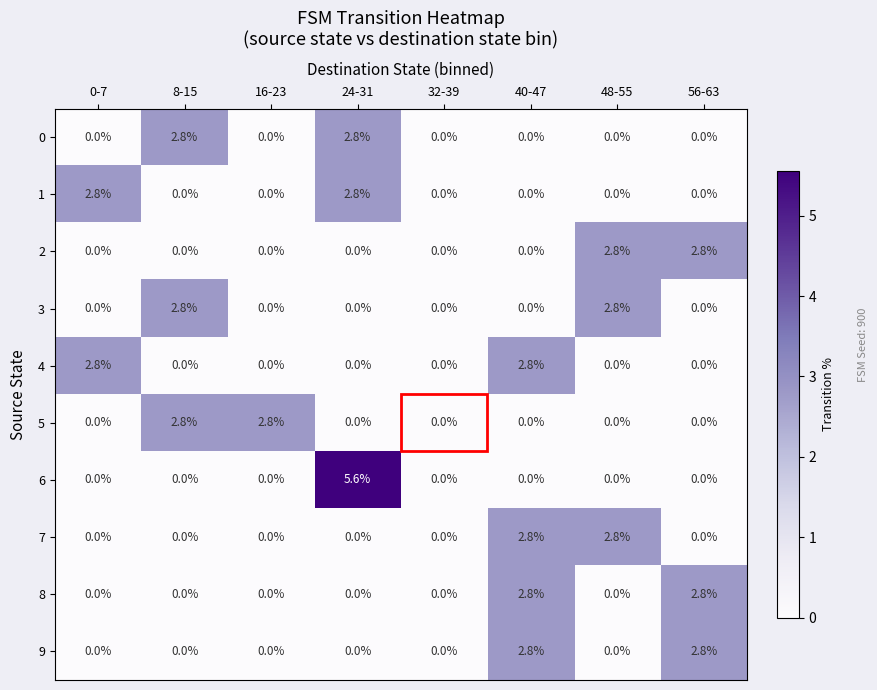

Is the value of 7 at 40-47 greater than the value of 6 at 32-39?

Yes